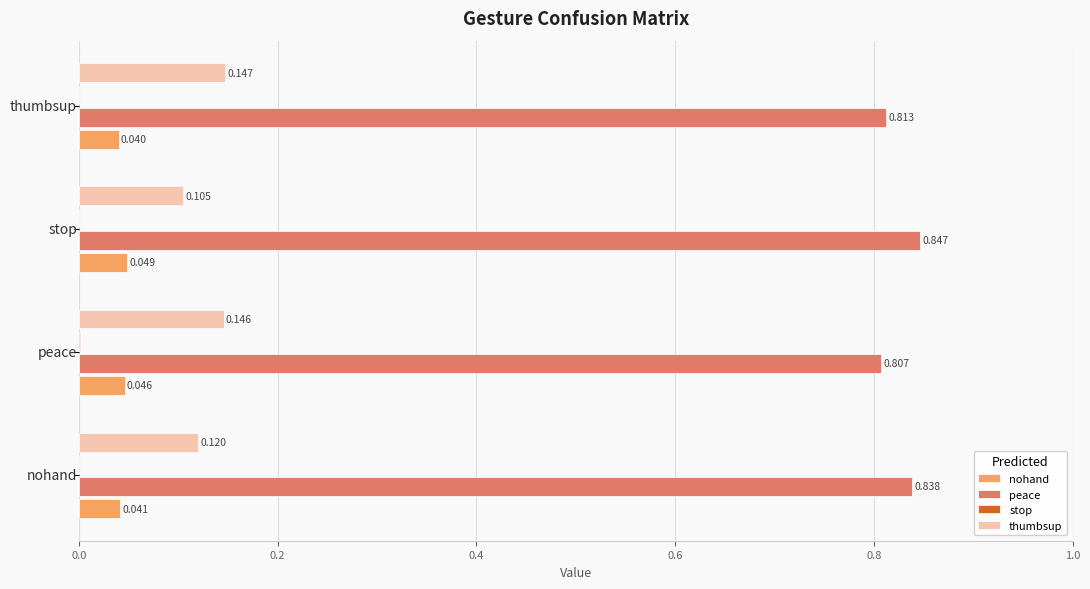

Which series has the largest total across all categories?

peace